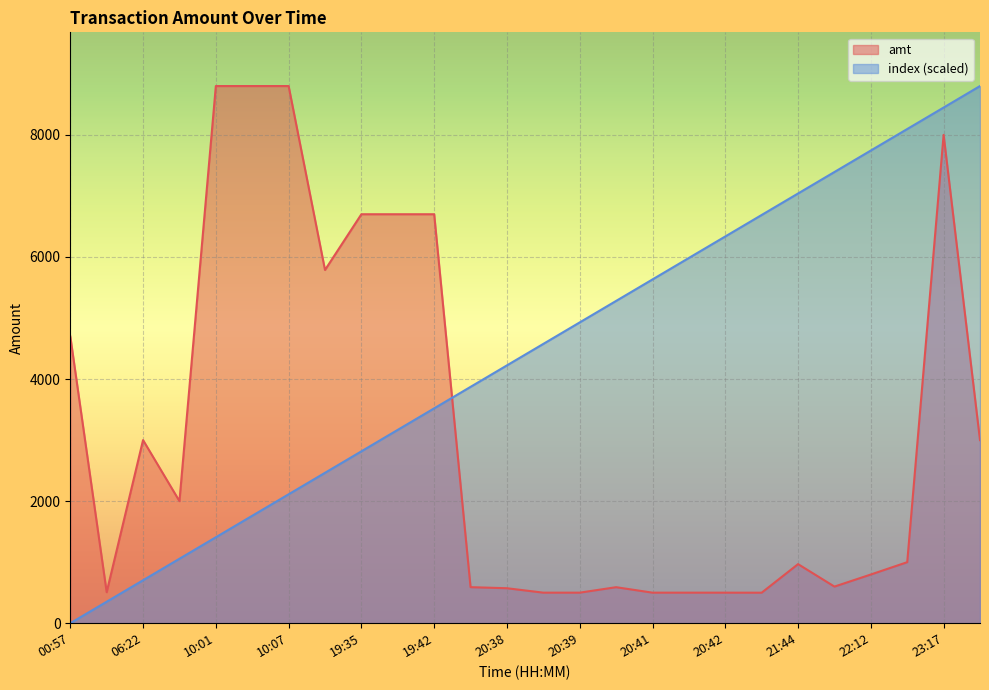

The value of index at 21:44 is 7040.0. True or false?

True